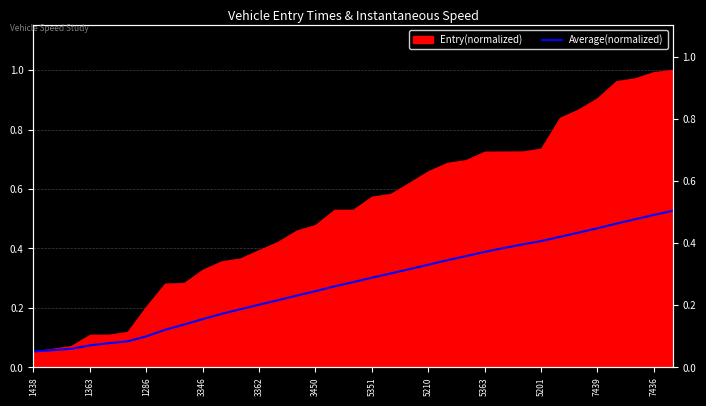

List the labels in order of value, largest first.

34, 33, 32, 31, 30, 29, 28, 27, 26, 25, 24, 23, 22, 21, 20, 19, 18, 17, 16, 15, 14, 13, 12, 7436, 7439, 5201, 5363, 5210, 5351, 3450, 3362, 3346, 1286, 1363, 1438